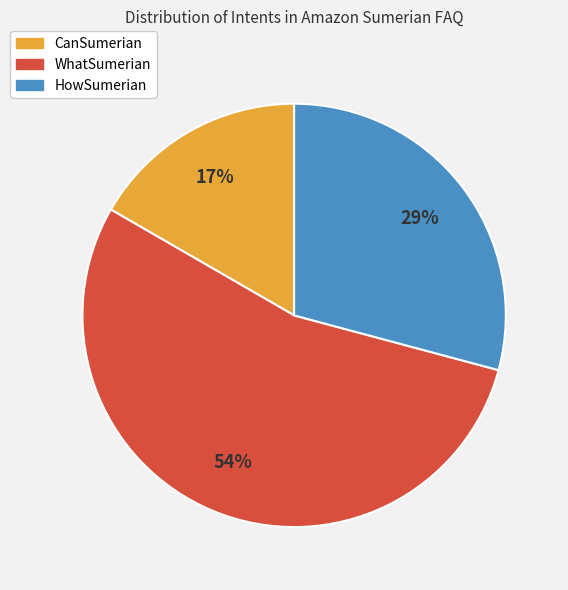

True or false: HowSumerian accounts for 29% of the total.

True